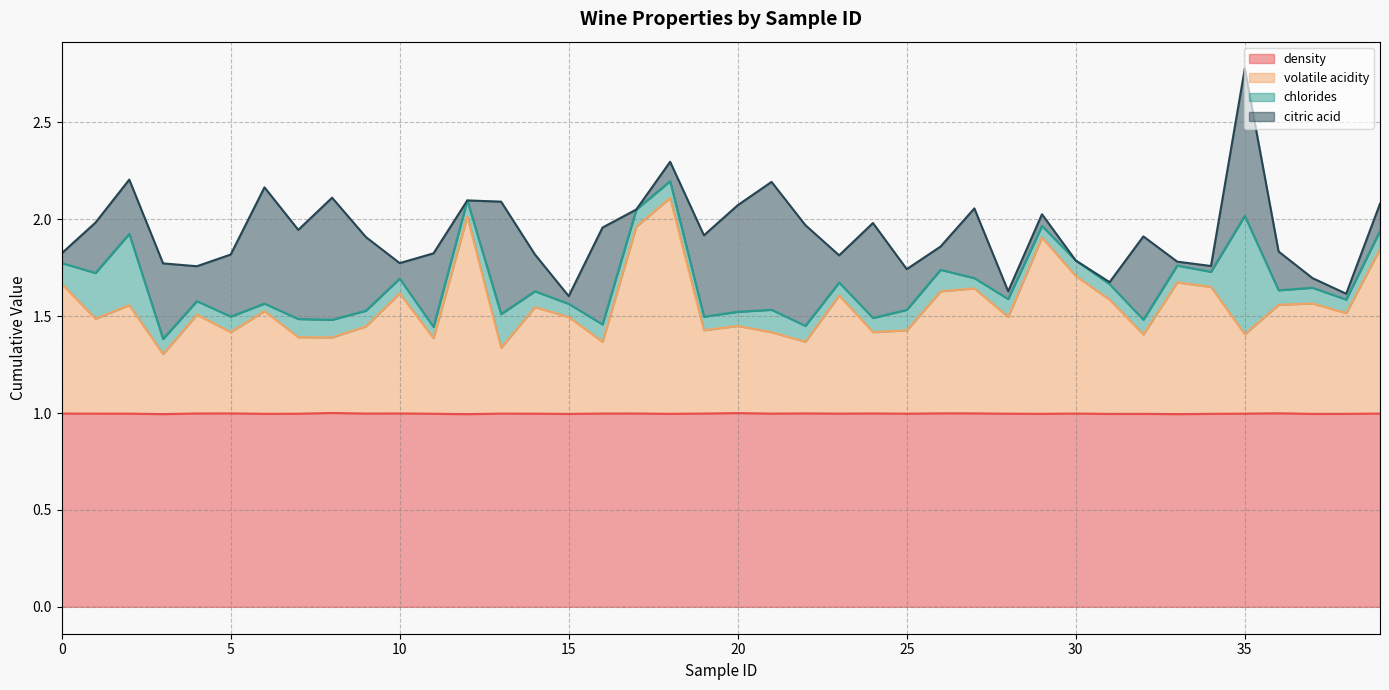

The volatile acidity series shows 2.0 at 9. True or false?

False